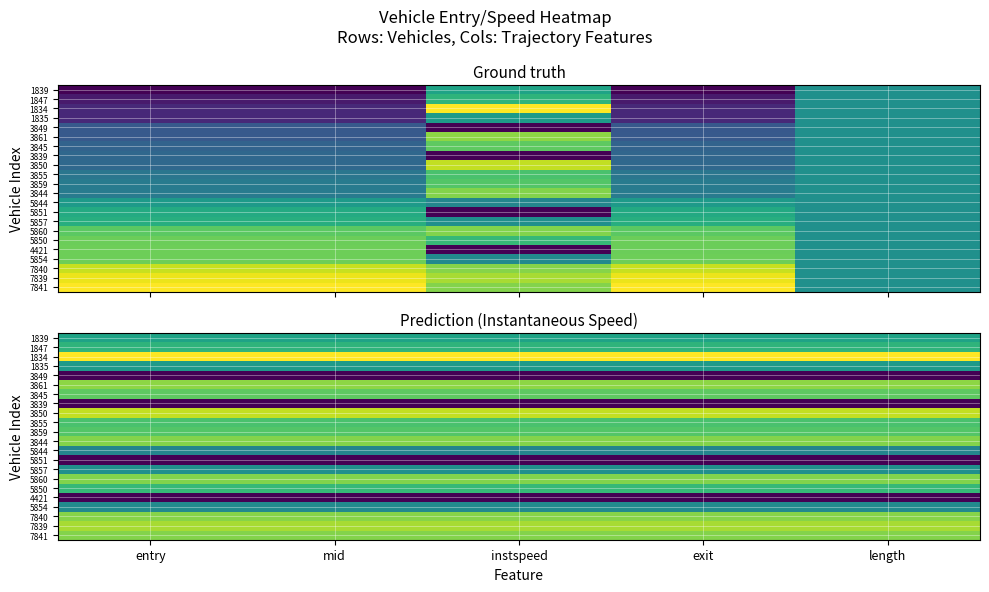

Is the value of 3839 at exit greater than the value of 7841 at instspeed?

No